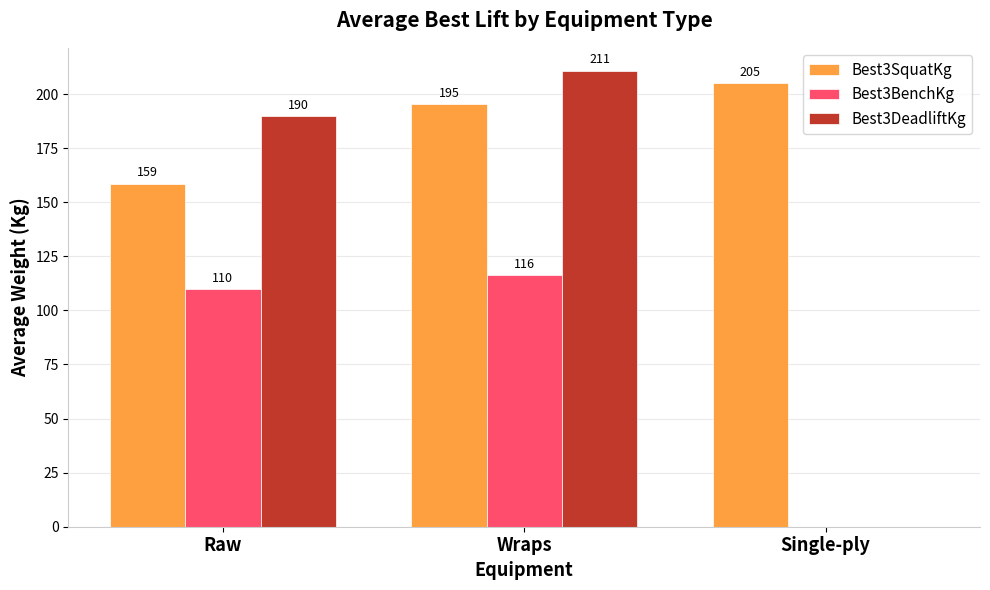

Where does the Best3BenchKg series first go above 109?

Raw